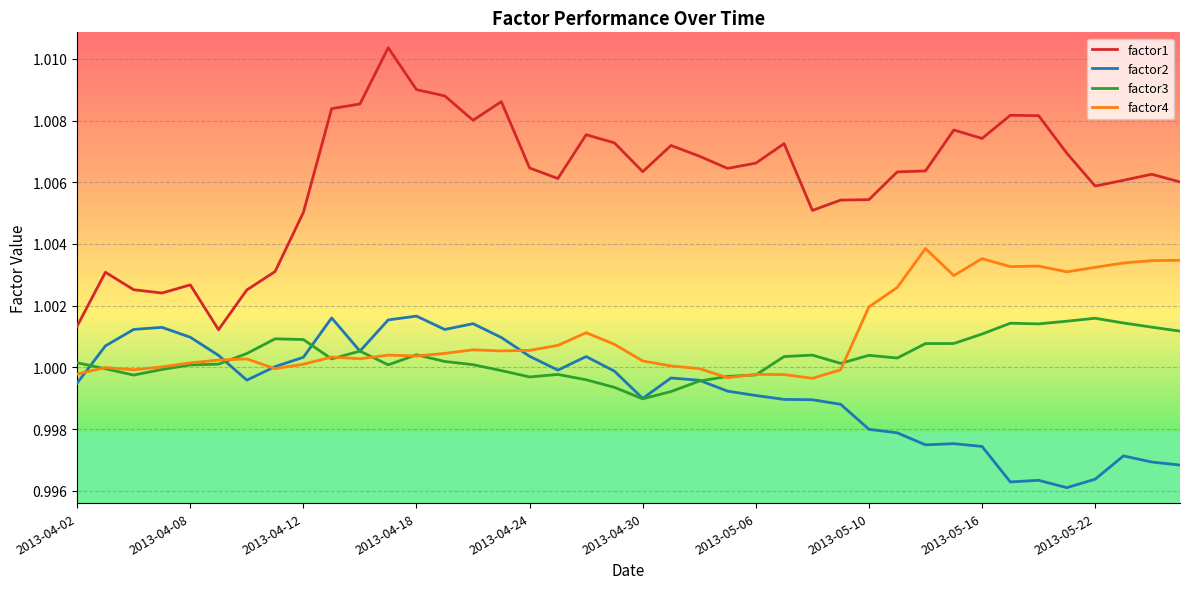

How many times do factor4 and factor2 cross each other?

4